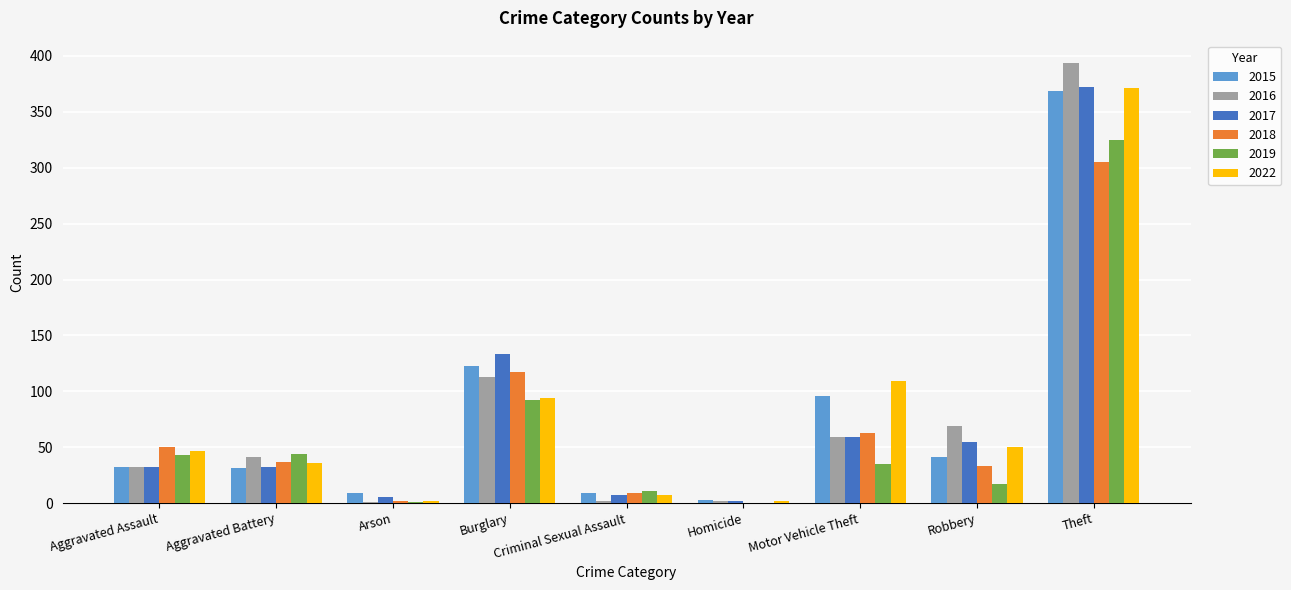

At which label is 2022 closest to 186?

Motor Vehicle Theft